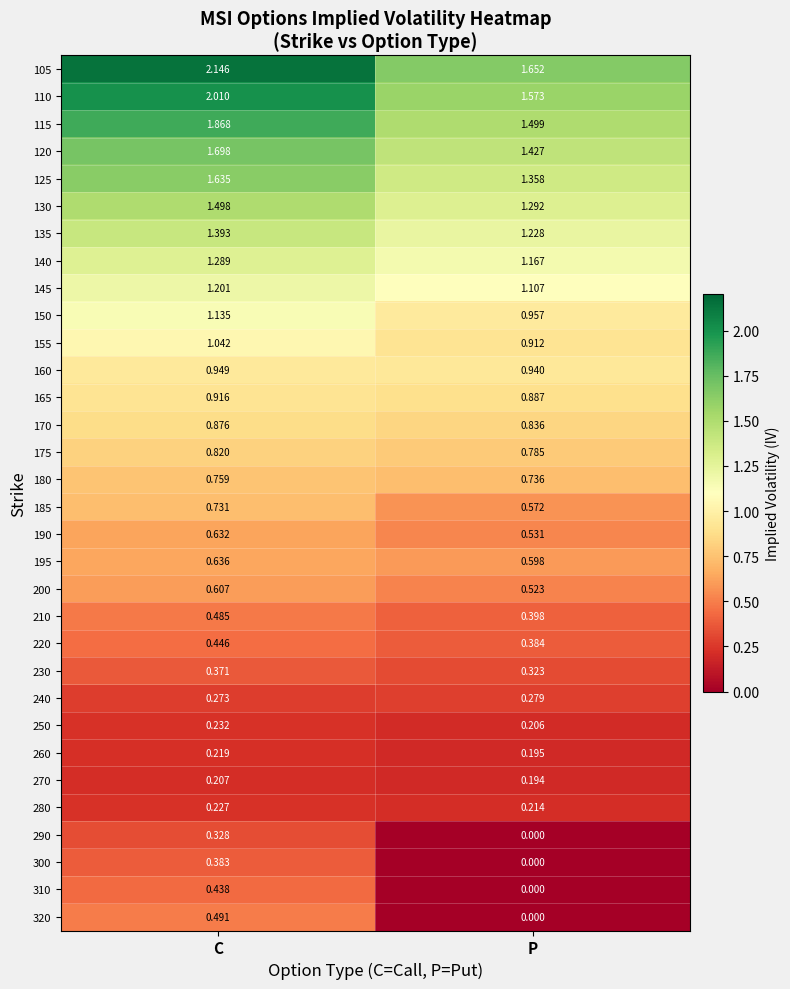

Rank the categories by 145 value from highest to lowest.

C, P